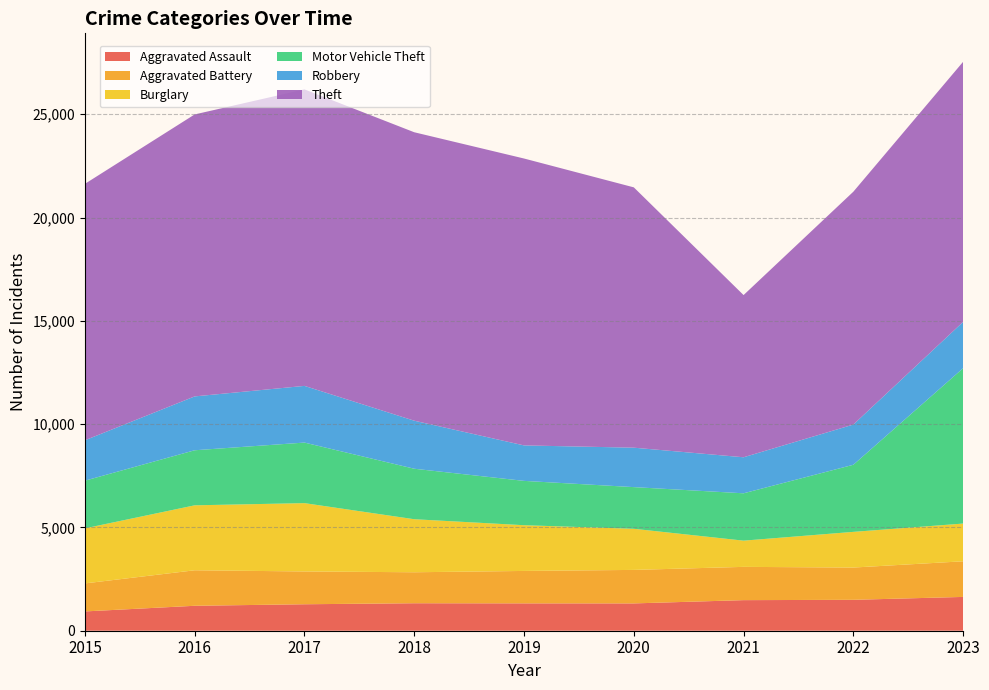

Reading left to right, what are all the values shown in this chart?

Aggravated Assault: 2015=934	2016=1207	2017=1281	2018=1330	2019=1324	2020=1322	2021=1480	2022=1496	2023=1636
Aggravated Battery: 2015=1356	2016=1719	2017=1588	2018=1500	2019=1570	2020=1622	2021=1611	2022=1562	2023=1725
Burglary: 2015=2665	2016=3144	2017=3307	2018=2567	2019=2213	2020=1990	2021=1269	2022=1727	2023=1826
Motor Vehicle Theft: 2015=2308	2016=2665	2017=2931	2018=2444	2019=2146	2020=2017	2021=2292	2022=3248	2023=7521
Robbery: 2015=1955	2016=2607	2017=2744	2018=2325	2019=1717	2020=1909	2021=1744	2022=1946	2023=2242
Theft: 2015=12412	2016=13649	2017=14352	2018=13962	2019=13887	2020=12601	2021=7851	2022=11271	2023=12589